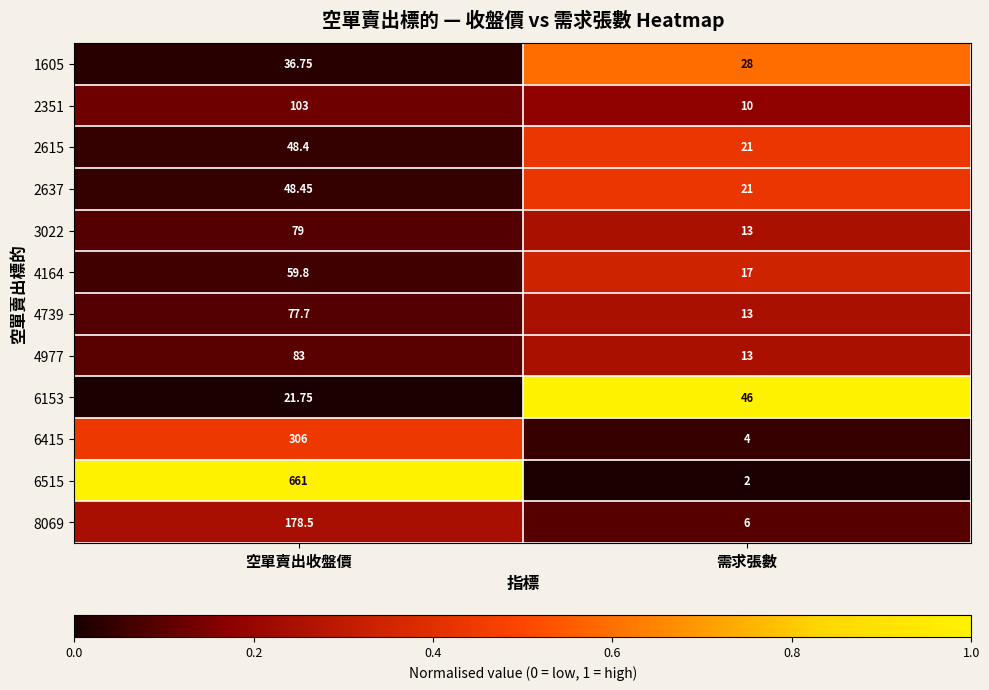

At which category is the sum across all series the highest?

空單賣出收盤價